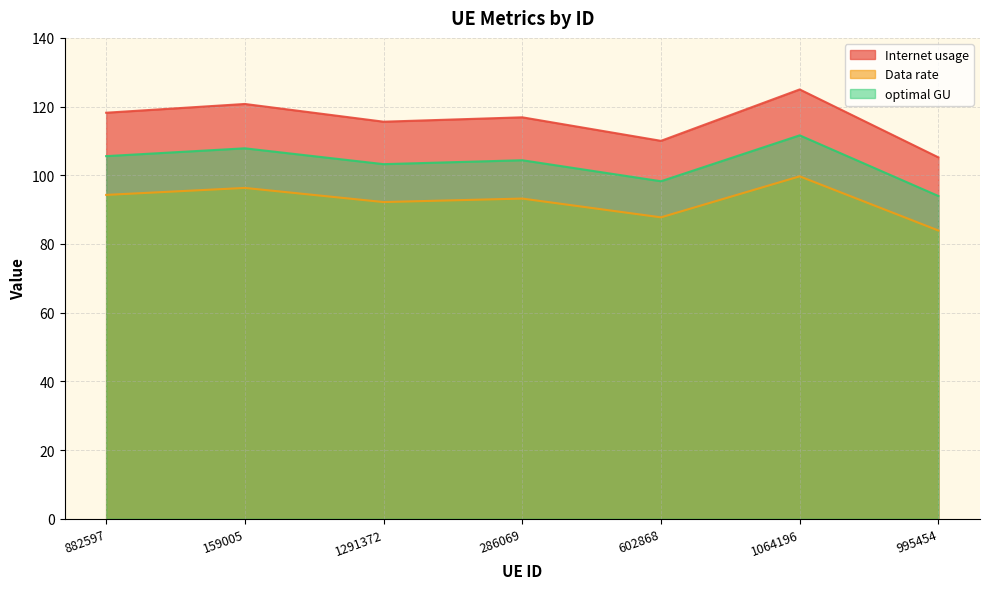

Reading left to right, what are all the values shown in this chart?

Internet usage: 118.2	120.8	115.6	116.9	110.0	125.0	105.2
Data rate: 94.3	96.3	92.2	93.2	87.8	99.7	83.9
optimal GU: 105.6	107.9	103.2	104.4	98.3	111.6	94.0